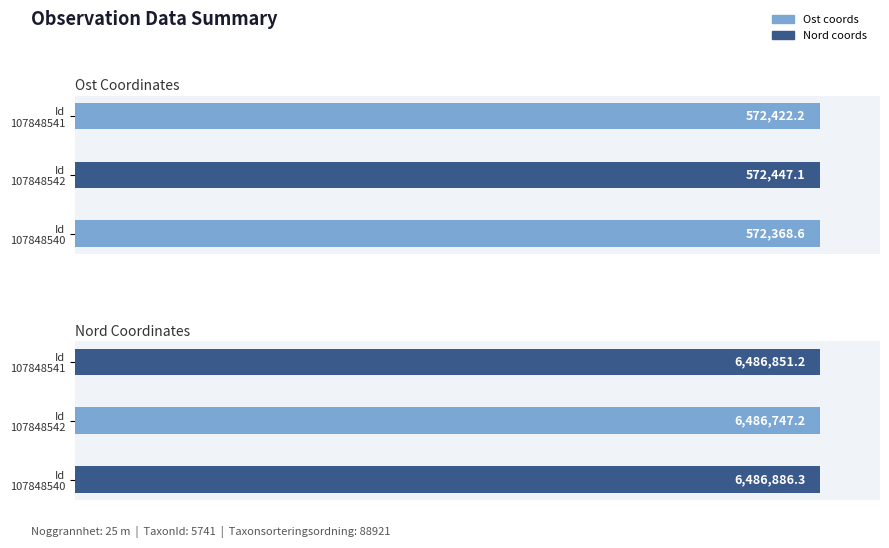

Reading left to right, extract all data points from this chart.

Ost: 572368.6	572447.1	572422.2
Nord: 6486886.3	6486747.2	6486851.2